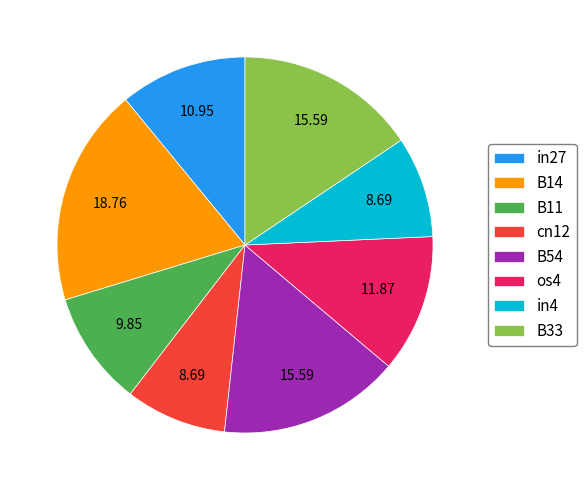

Approximately how many times larger is the value at B14 compared to B33?

1.2